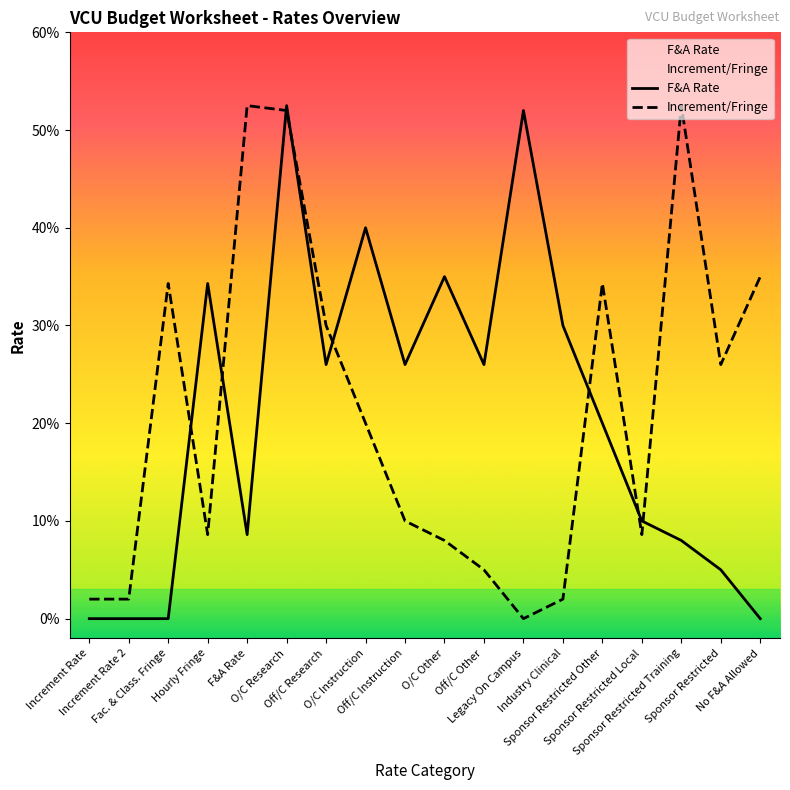

How many interior local peaks does the Increment/Fringe series have?

4